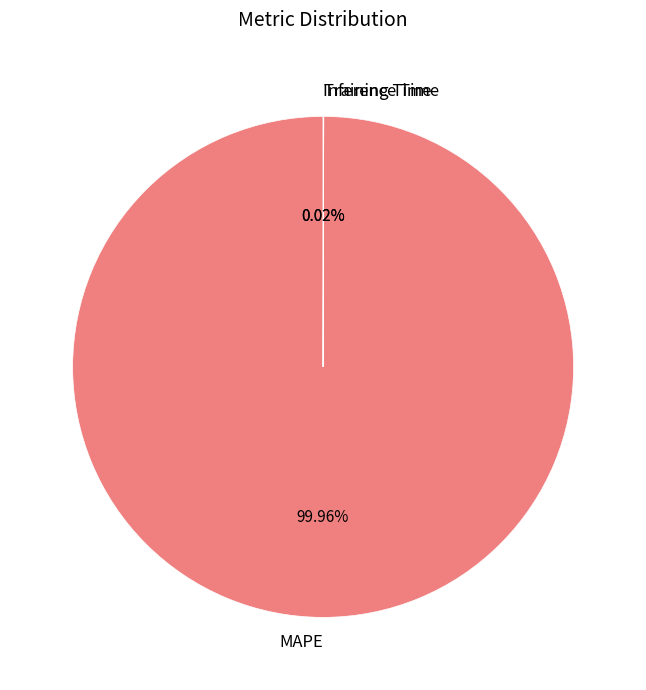

Which category has the biggest portion of the pie?

MAPE